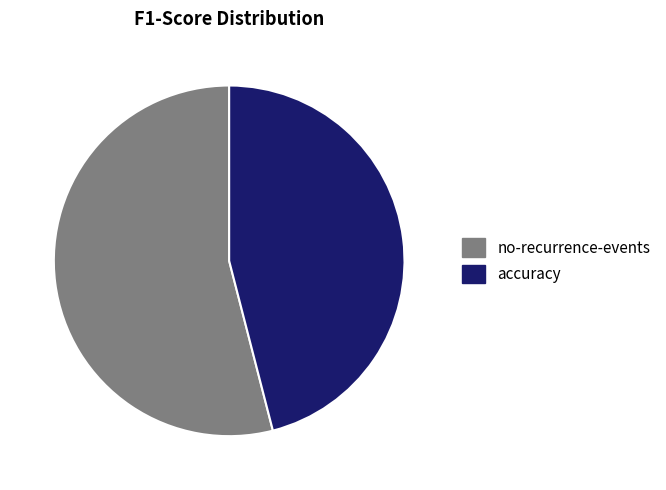

Does any single category account for the majority?

Yes